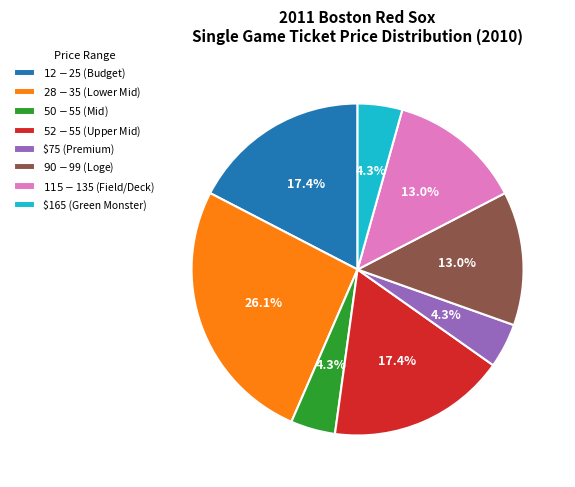

Is there any slice that represents more than half of the pie?

No